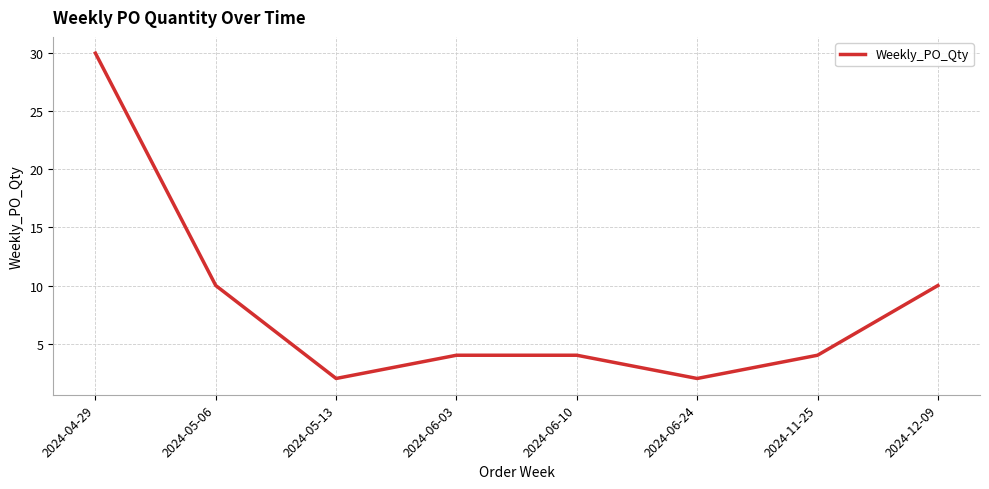

What is the ratio of the value at 2024-06-03 to the value at 2024-11-25?

1.0